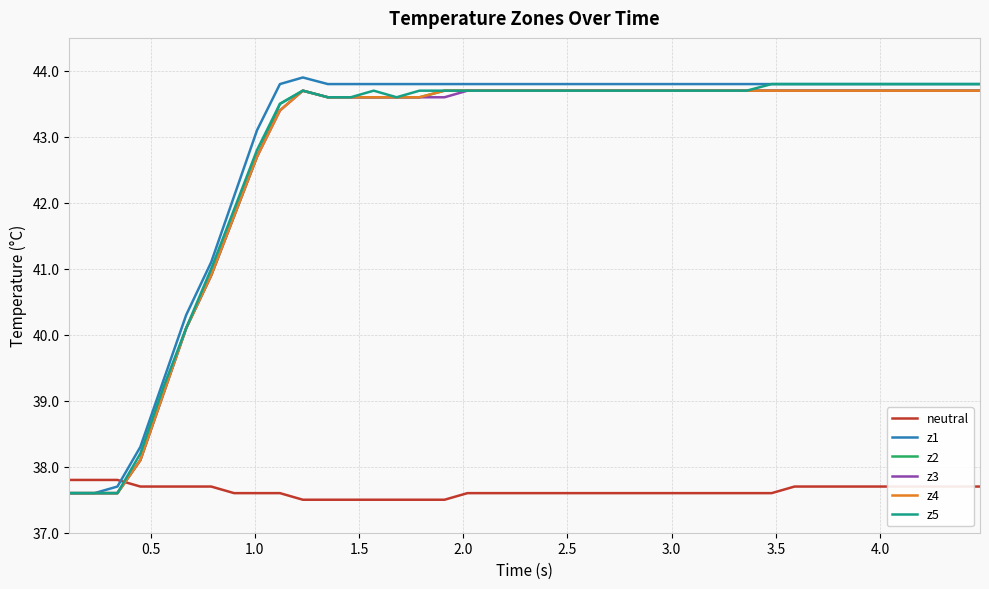

How many times do z5 and neutral cross each other?

1